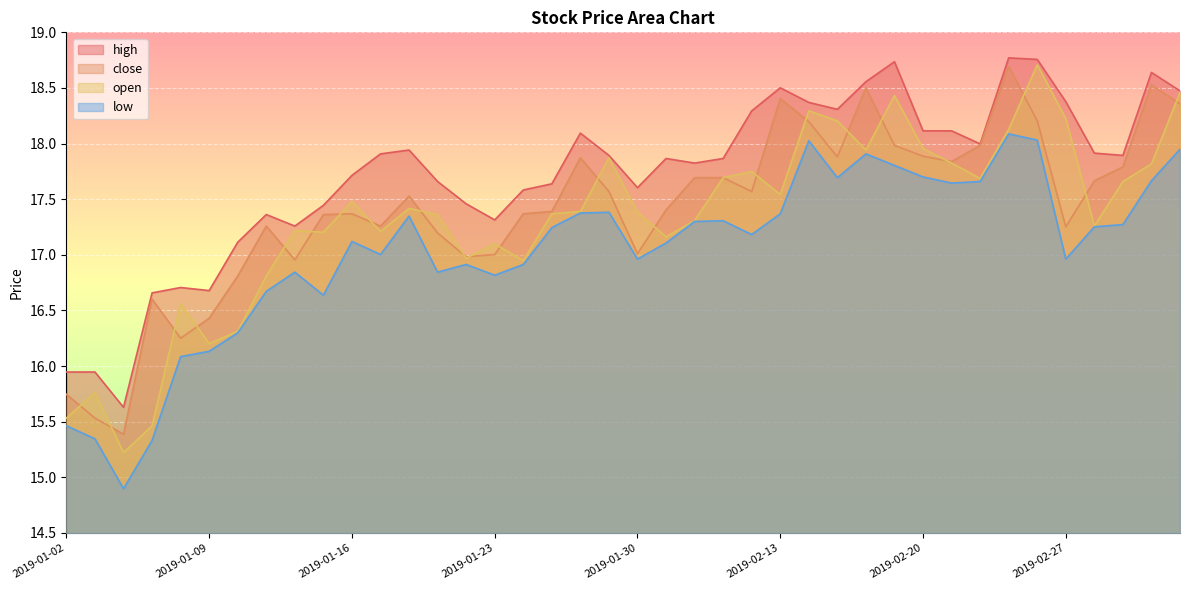

Reading right to left, extract all data points from this chart.

close: 2019-03-05=18.4	2019-03-04=18.5	2019-03-01=17.8	2019-02-28=17.7	2019-02-27=17.3	2019-02-26=18.2	2019-02-25=18.7	2019-02-22=18.0	2019-02-21=17.8	2019-02-20=17.9	2019-02-19=18.0	2019-02-18=18.5	2019-02-15=17.9	2019-02-14=18.2	2019-02-13=18.4	2019-02-12=17.6	2019-02-11=17.7	2019-02-01=17.7	2019-01-31=17.4	2019-01-30=17.0	2019-01-29=17.6	2019-01-28=17.9	2019-01-25=17.4	2019-01-24=17.4	2019-01-23=17.0	2019-01-22=17.0	2019-01-21=17.2	2019-01-18=17.5	2019-01-17=17.3	2019-01-16=17.4	2019-01-15=17.4	2019-01-14=17.0	2019-01-11=17.3	2019-01-10=16.8	2019-01-09=16.4	2019-01-08=16.3	2019-01-07=16.6	2019-01-04=15.4	2019-01-03=15.5	2019-01-02=15.7
open: 2019-03-05=18.5	2019-03-04=17.8	2019-03-01=17.7	2019-02-28=17.3	2019-02-27=18.2	2019-02-26=18.7	2019-02-25=18.1	2019-02-22=17.7	2019-02-21=17.8	2019-02-20=18.0	2019-02-19=18.4	2019-02-18=17.9	2019-02-15=18.2	2019-02-14=18.3	2019-02-13=17.5	2019-02-12=17.7	2019-02-11=17.7	2019-02-01=17.3	2019-01-31=17.2	2019-01-30=17.4	2019-01-29=17.9	2019-01-28=17.4	2019-01-25=17.4	2019-01-24=16.9	2019-01-23=17.1	2019-01-22=17.0	2019-01-21=17.4	2019-01-18=17.4	2019-01-17=17.2	2019-01-16=17.5	2019-01-15=17.2	2019-01-14=17.2	2019-01-11=16.8	2019-01-10=16.3	2019-01-09=16.2	2019-01-08=16.6	2019-01-07=15.5	2019-01-04=15.2	2019-01-03=15.8	2019-01-02=15.5
high: 2019-03-05=18.5	2019-03-04=18.6	2019-03-01=17.9	2019-02-28=17.9	2019-02-27=18.4	2019-02-26=18.8	2019-02-25=18.8	2019-02-22=18.0	2019-02-21=18.1	2019-02-20=18.1	2019-02-19=18.7	2019-02-18=18.6	2019-02-15=18.3	2019-02-14=18.4	2019-02-13=18.5	2019-02-12=18.3	2019-02-11=17.9	2019-02-01=17.8	2019-01-31=17.9	2019-01-30=17.6	2019-01-29=17.9	2019-01-28=18.1	2019-01-25=17.6	2019-01-24=17.6	2019-01-23=17.3	2019-01-22=17.5	2019-01-21=17.7	2019-01-18=17.9	2019-01-17=17.9	2019-01-16=17.7	2019-01-15=17.4	2019-01-14=17.3	2019-01-11=17.4	2019-01-10=17.1	2019-01-09=16.7	2019-01-08=16.7	2019-01-07=16.7	2019-01-04=15.6	2019-01-03=15.9	2019-01-02=15.9
low: 2019-03-05=17.9	2019-03-04=17.7	2019-03-01=17.3	2019-02-28=17.3	2019-02-27=17.0	2019-02-26=18.0	2019-02-25=18.1	2019-02-22=17.7	2019-02-21=17.6	2019-02-20=17.7	2019-02-19=17.8	2019-02-18=17.9	2019-02-15=17.7	2019-02-14=18.0	2019-02-13=17.4	2019-02-12=17.2	2019-02-11=17.3	2019-02-01=17.3	2019-01-31=17.1	2019-01-30=17.0	2019-01-29=17.4	2019-01-28=17.4	2019-01-25=17.2	2019-01-24=16.9	2019-01-23=16.8	2019-01-22=16.9	2019-01-21=16.8	2019-01-18=17.3	2019-01-17=17.0	2019-01-16=17.1	2019-01-15=16.6	2019-01-14=16.8	2019-01-11=16.7	2019-01-10=16.3	2019-01-09=16.1	2019-01-08=16.1	2019-01-07=15.3	2019-01-04=14.9	2019-01-03=15.3	2019-01-02=15.5